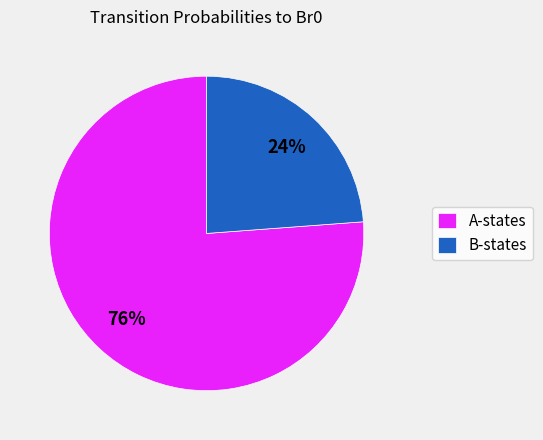

What is the largest slice in the pie chart?

A-states